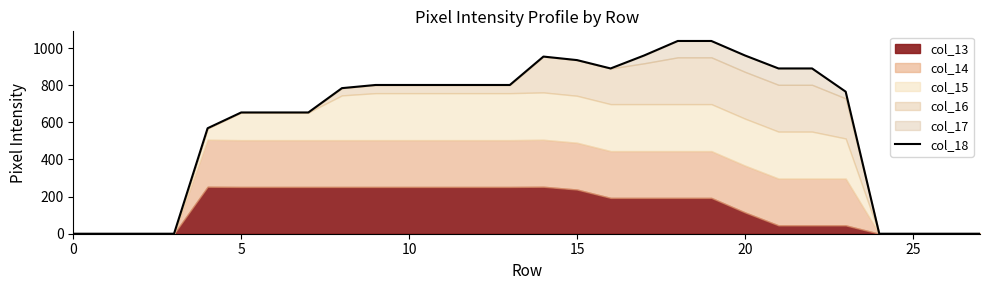

What is the difference between the maximum and minimum values?

1038